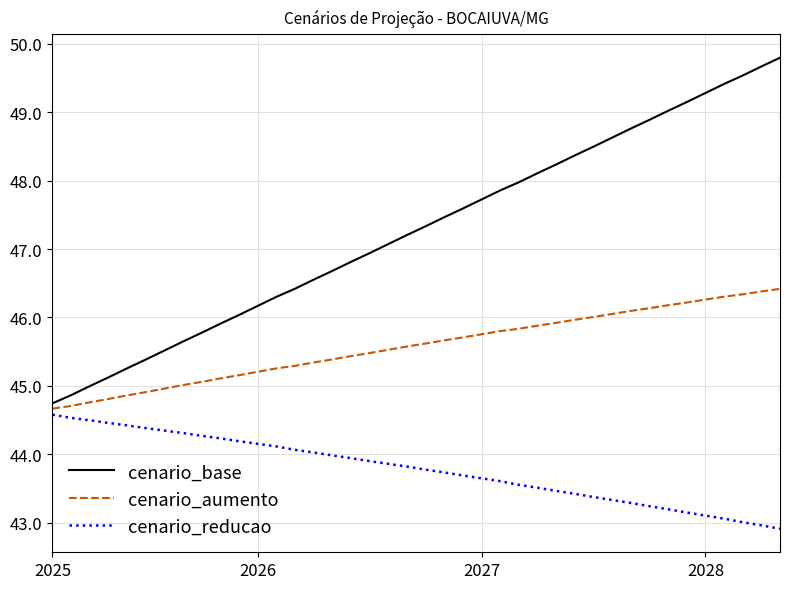

How many series are shown in this chart?

3